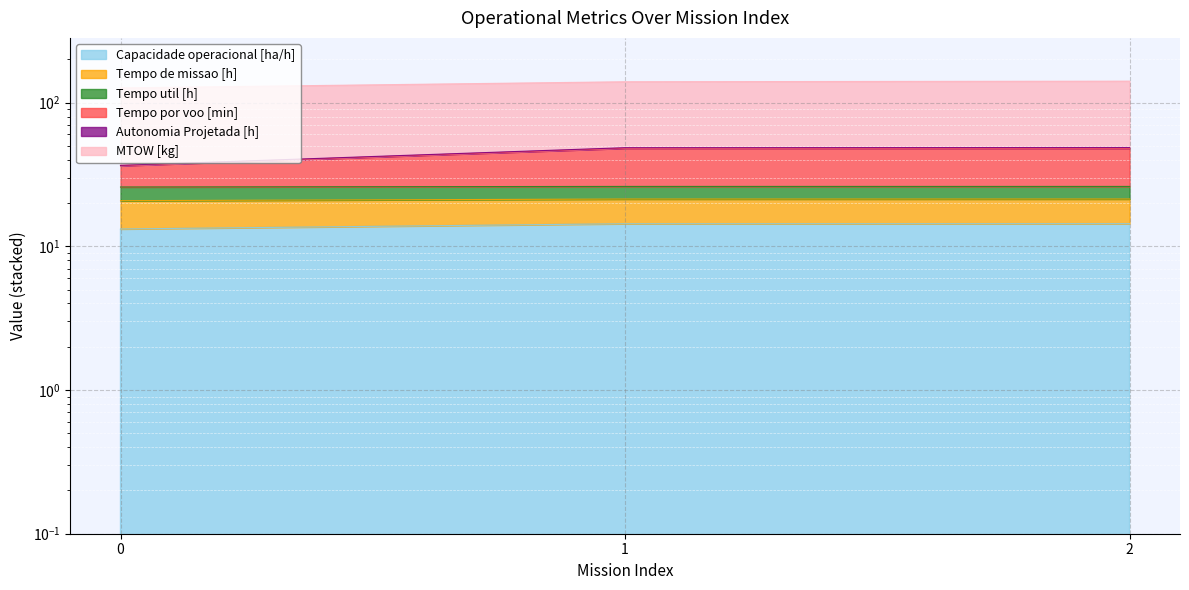

Is it true that Tempo por voo [min] equals 15.4 at 0?

False